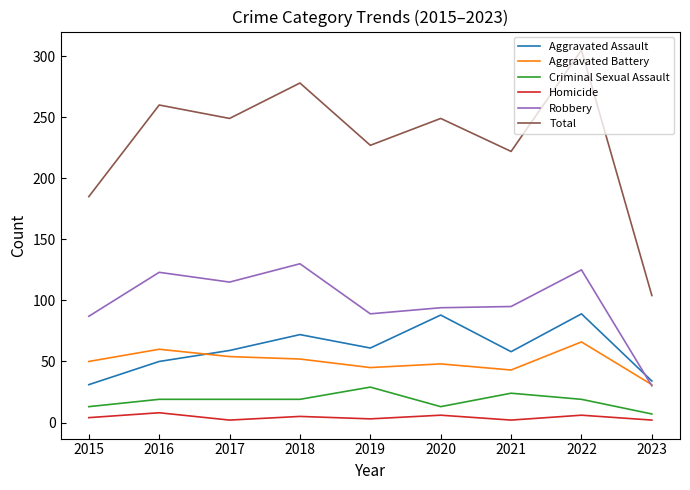

Rank the series at 2022 from highest to lowest value.

Total, Robbery, Aggravated Assault, Aggravated Battery, Criminal Sexual Assault, Homicide